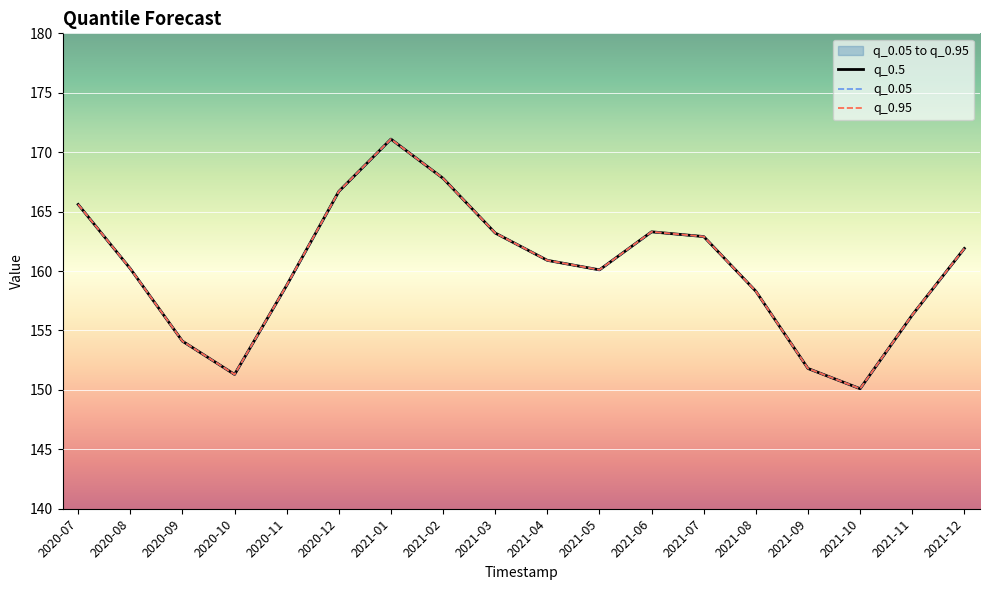

Which series has the largest range (max minus min)?

q_0.05